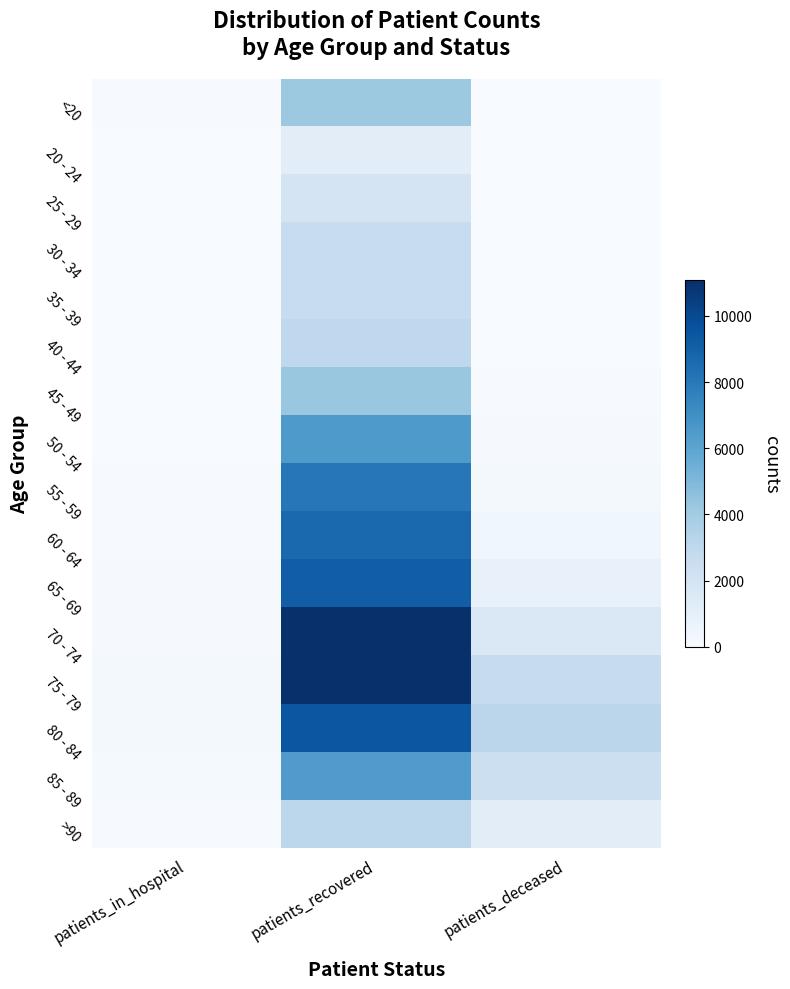

At which category does the chart reach its minimum across all series?

patients_deceased